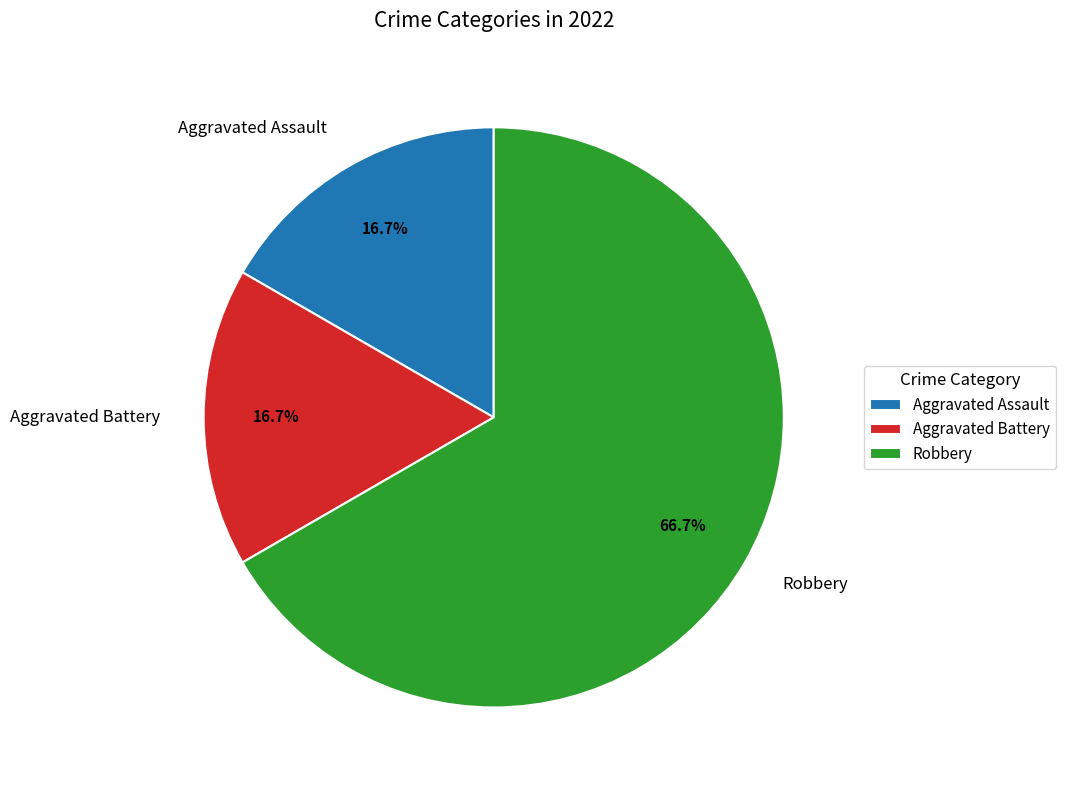

Which slice is the largest?

Robbery